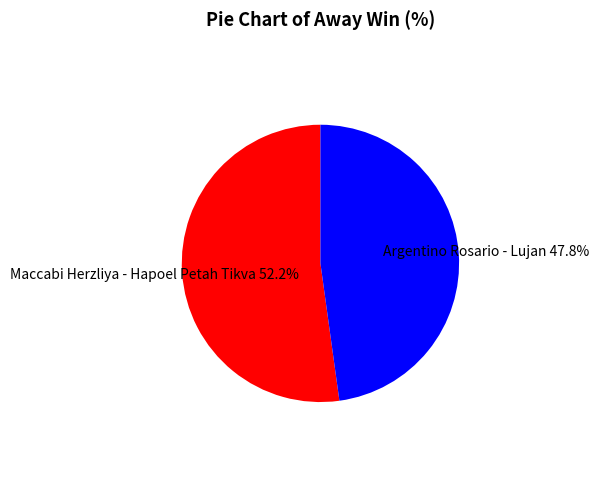

Is it true that Maccabi Herzliya - Hapoel Petah Tikva is 52% of the pie?

True